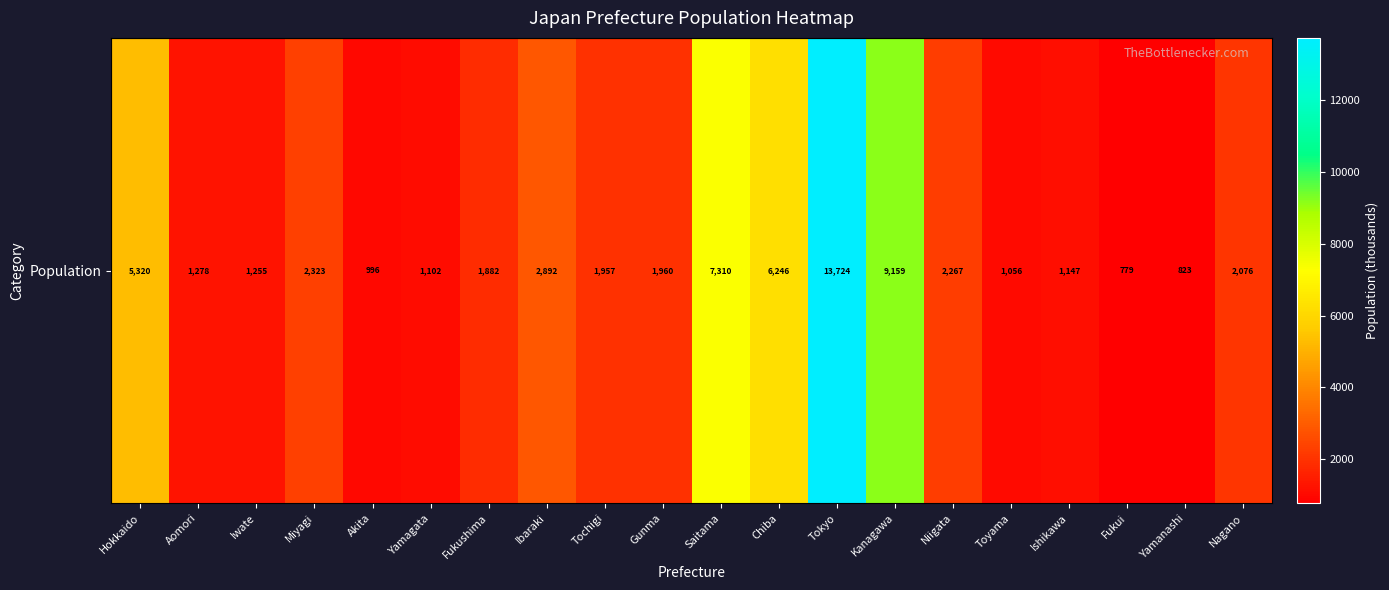

What is the average value?

3278